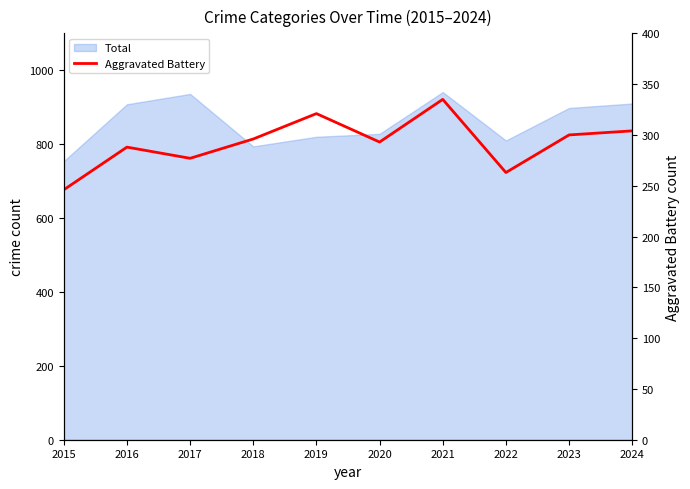

Which category has the highest value across all series?

2021